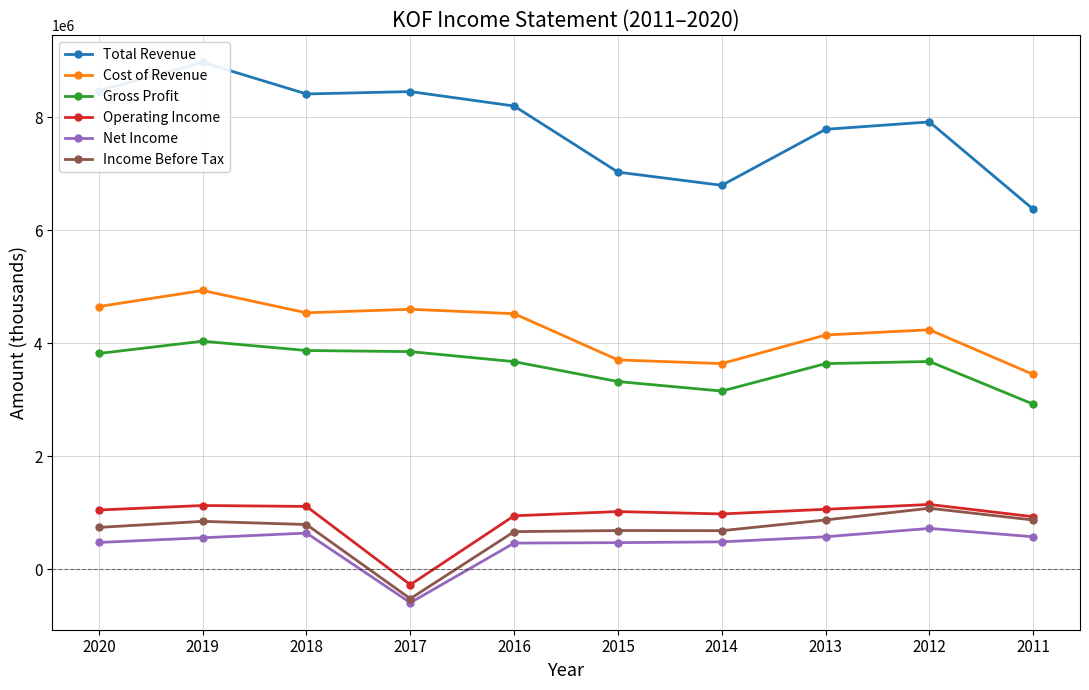

Which series has the largest range (max minus min)?

Total Revenue